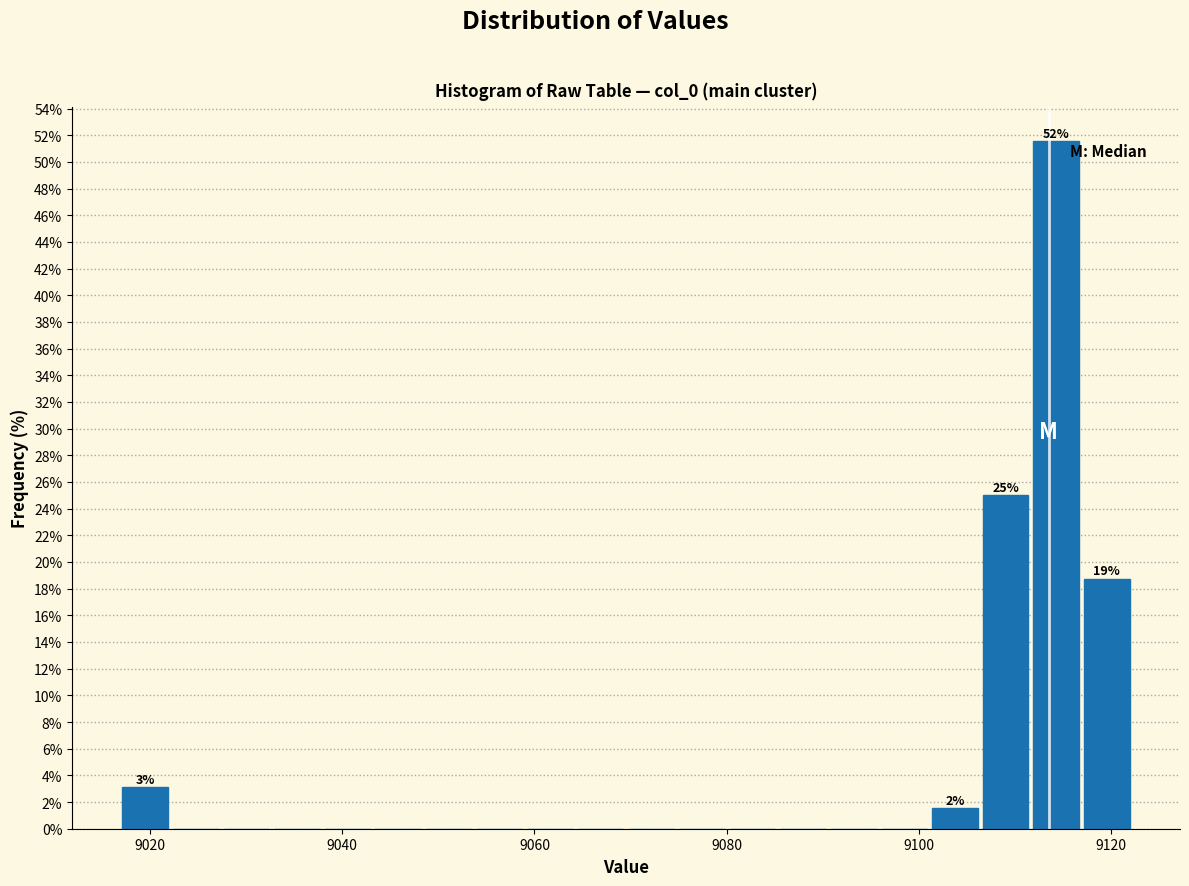

Read against the x-axis, roughly where is the centre of the tallest bar?

9114